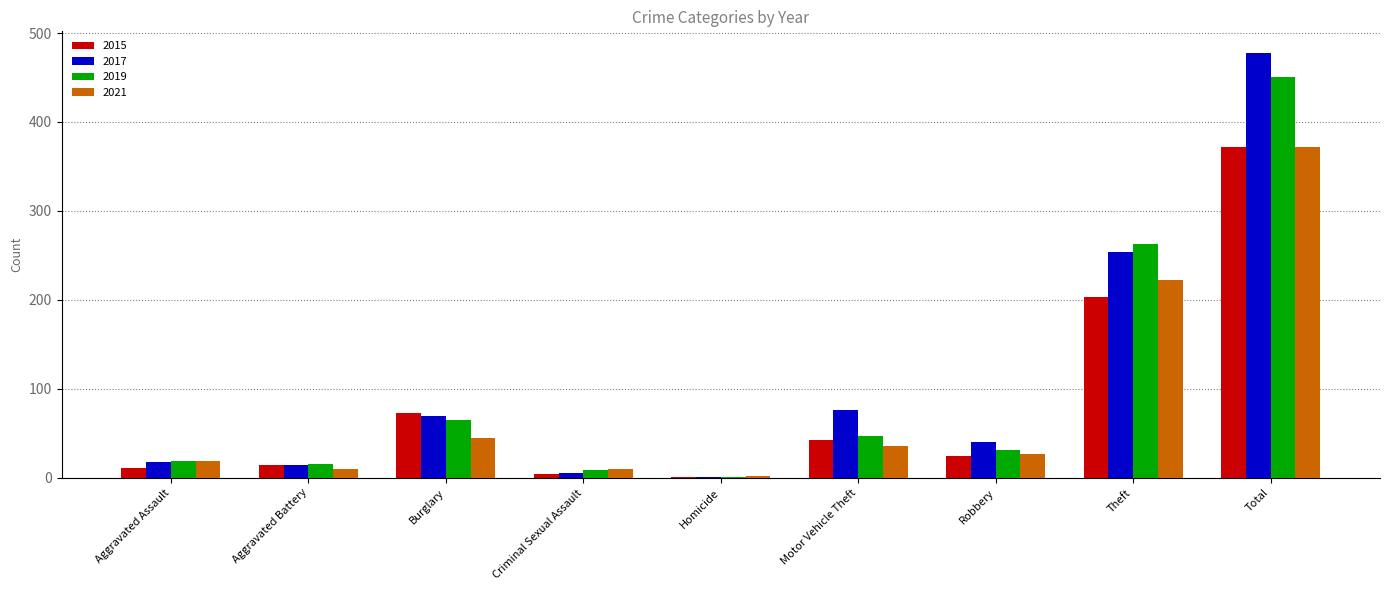

Reading left to right, extract all data points from this chart.

2015: Aggravated Assault=11	Aggravated Battery=14	Burglary=73	Criminal Sexual Assault=4	Homicide=1	Motor Vehicle Theft=42	Robbery=24	Theft=203	Total=372
2017: Aggravated Assault=18	Aggravated Battery=14	Burglary=69	Criminal Sexual Assault=5	Homicide=1	Motor Vehicle Theft=76	Robbery=40	Theft=254	Total=478
2019: Aggravated Assault=19	Aggravated Battery=15	Burglary=65	Criminal Sexual Assault=9	Homicide=1	Motor Vehicle Theft=47	Robbery=31	Theft=263	Total=451
2021: Aggravated Assault=19	Aggravated Battery=10	Burglary=45	Criminal Sexual Assault=10	Homicide=2	Motor Vehicle Theft=36	Robbery=27	Theft=222	Total=372